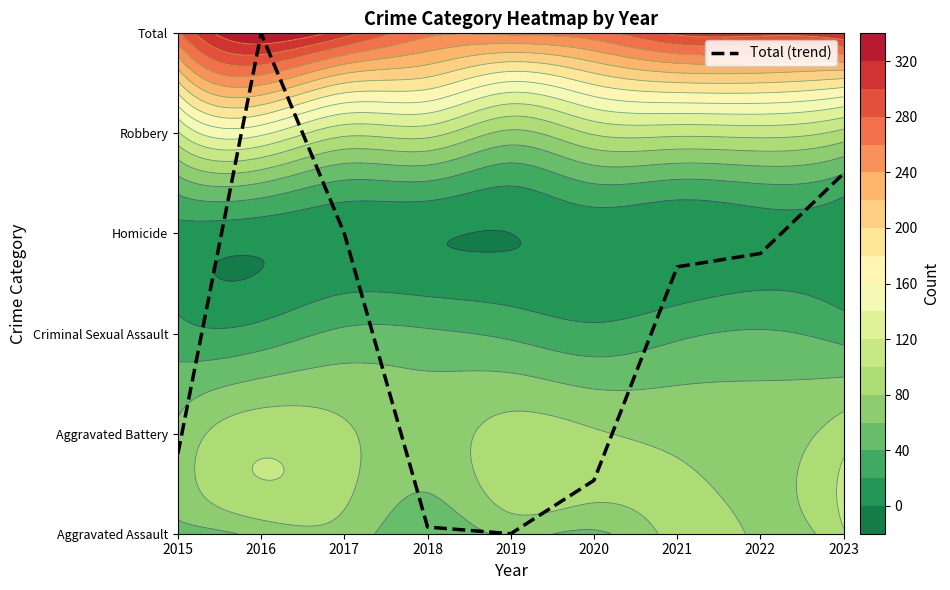

What is the average value?

2.1